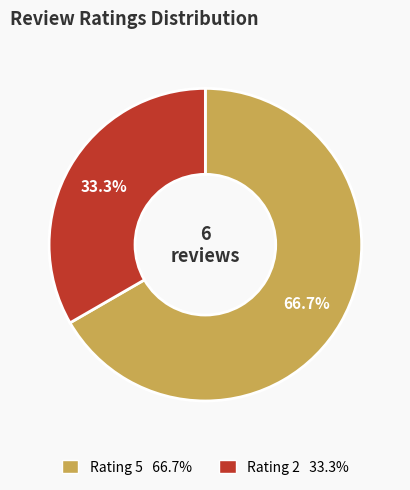

Is there any slice that represents more than half of the pie?

Yes